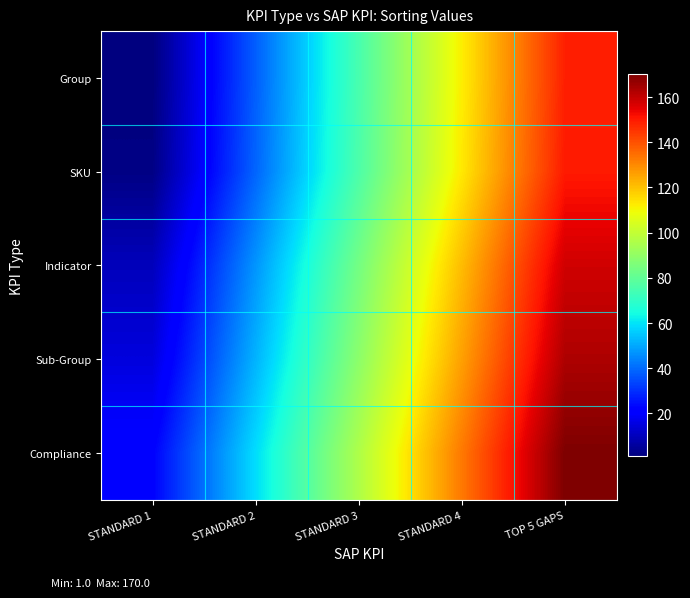

Rank the series by their maximum value, from lowest to highest.

Group, SKU, Indicator, Sub-Group, Compliance